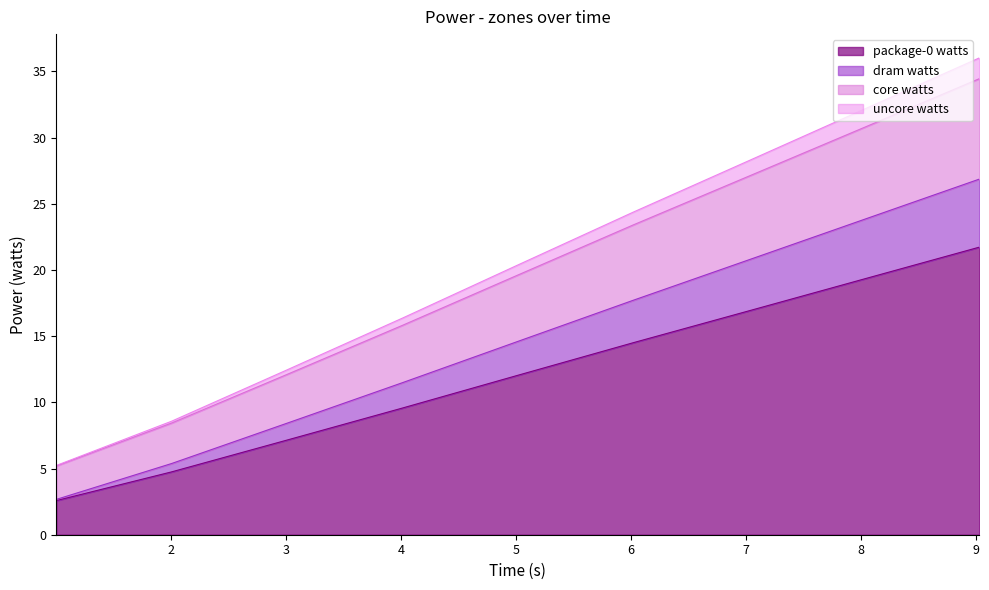

The package-0 watts series shows 21.7 at 9. True or false?

True